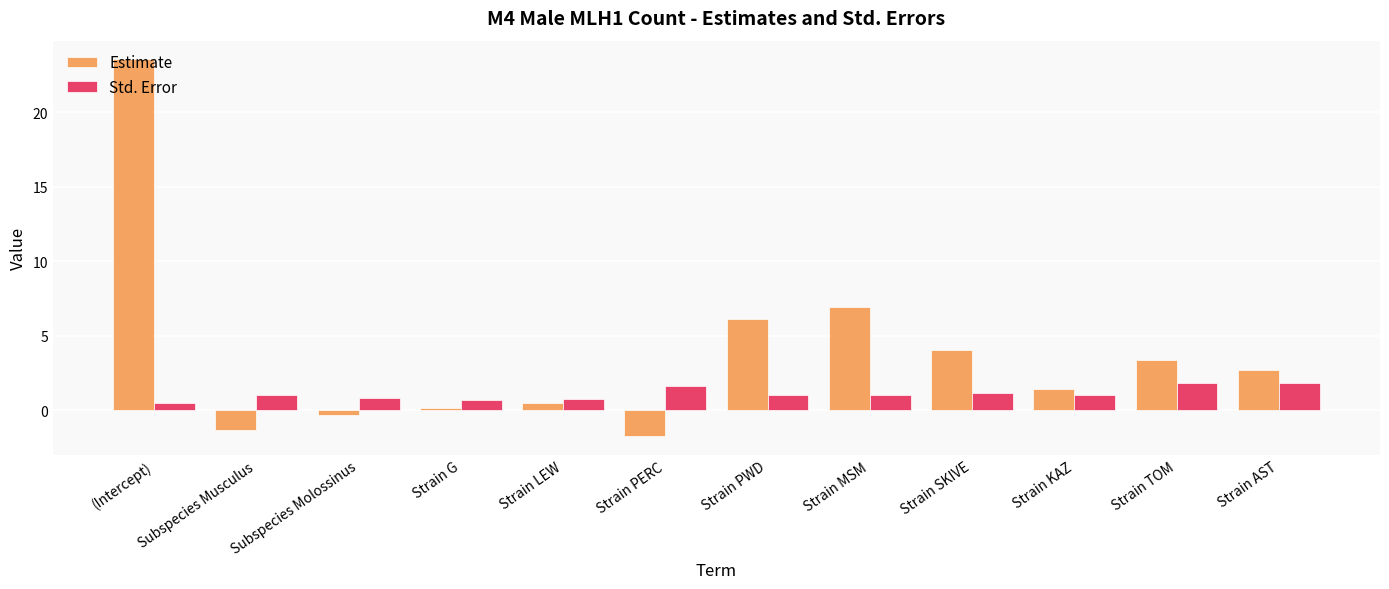

Which series has the largest range (max minus min)?

Estimate